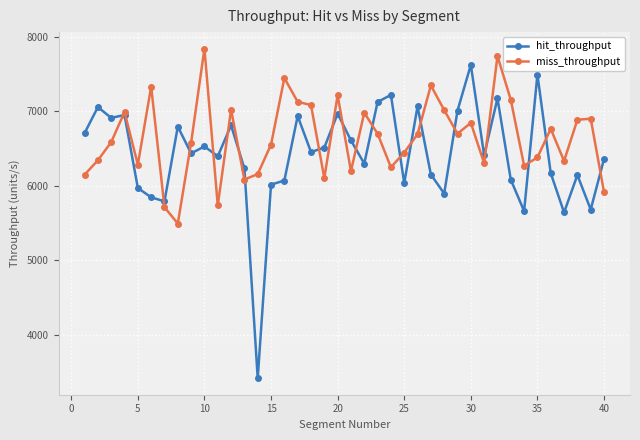

At how many categories does at least one series exceed 4509?

40